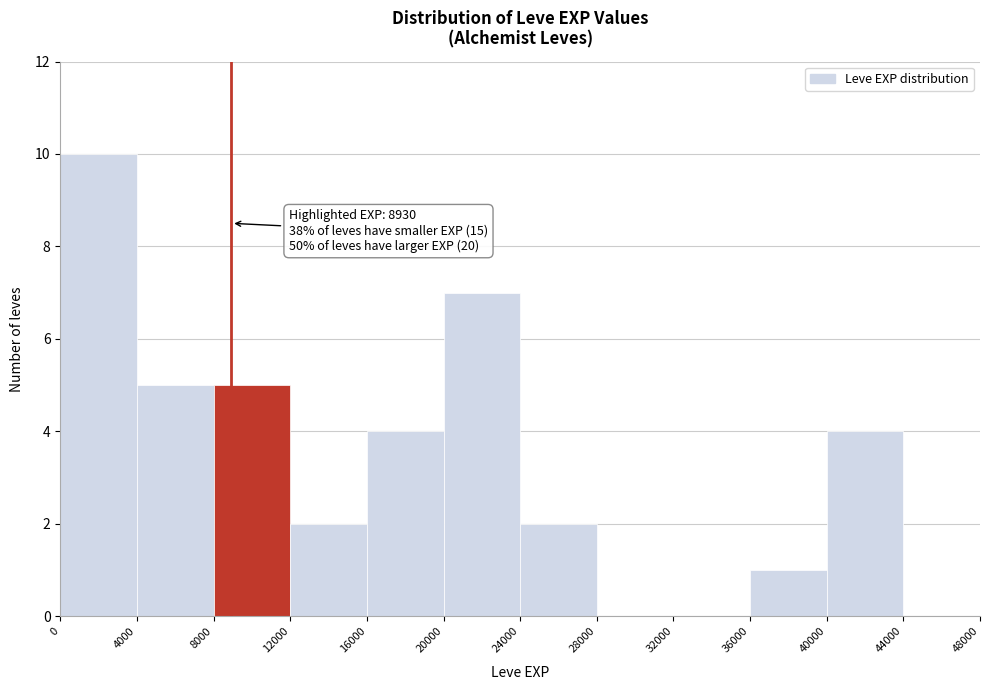

Which range on the x-axis has the tallest bar?

0 to 4000